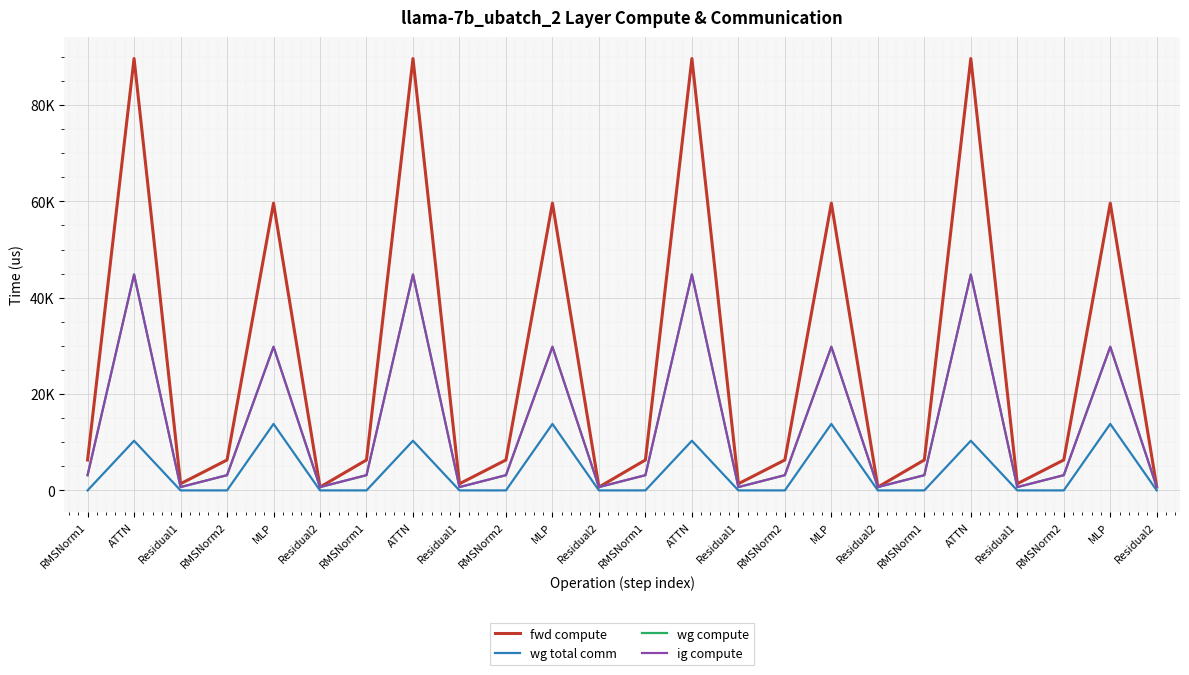

How many interior local peaks does the wg total comm series have?

8